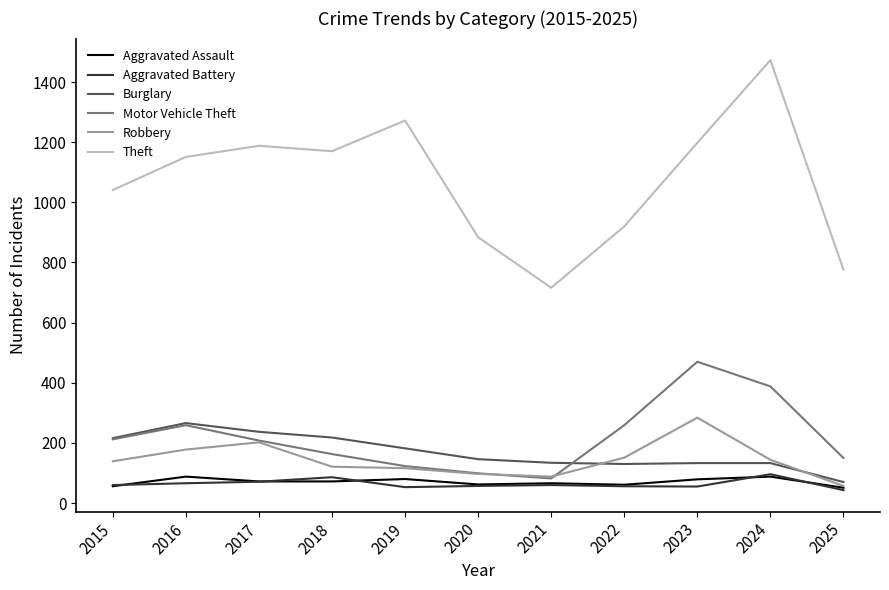

How many values in the Burglary series are below 146?

5